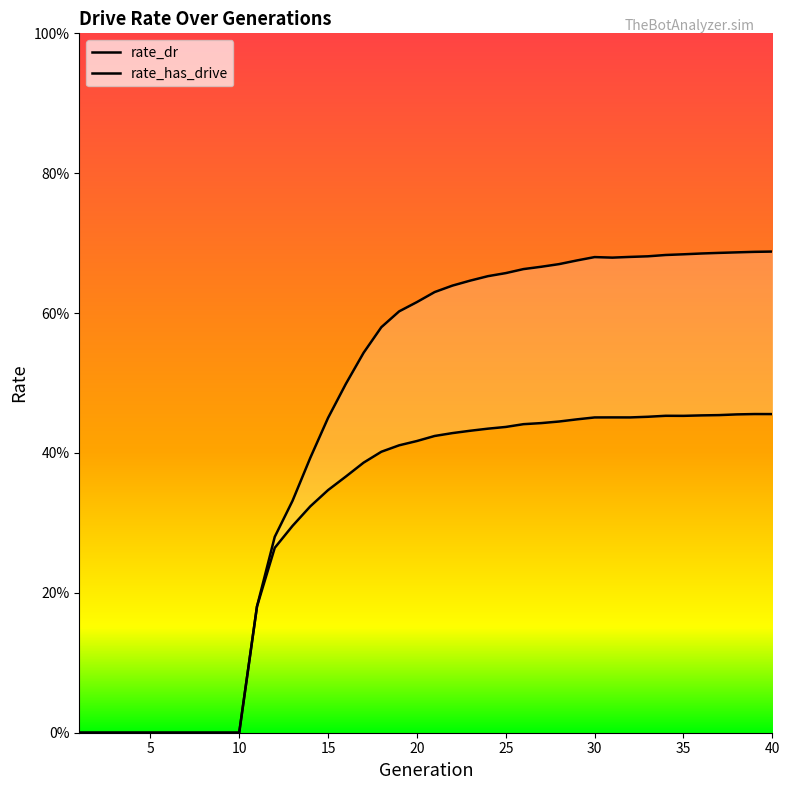

What are all the series names shown in the legend?

rate_dr, rate_has_drive